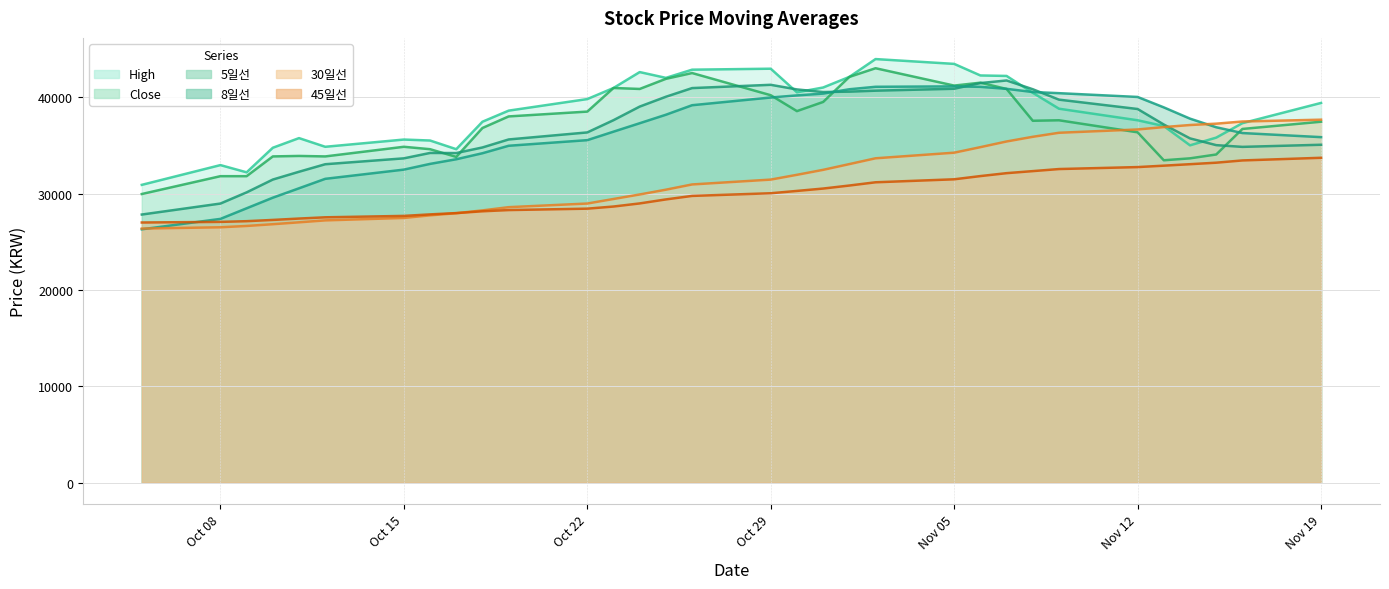

What is the total value across all series at 2007-11-14?

212290.4